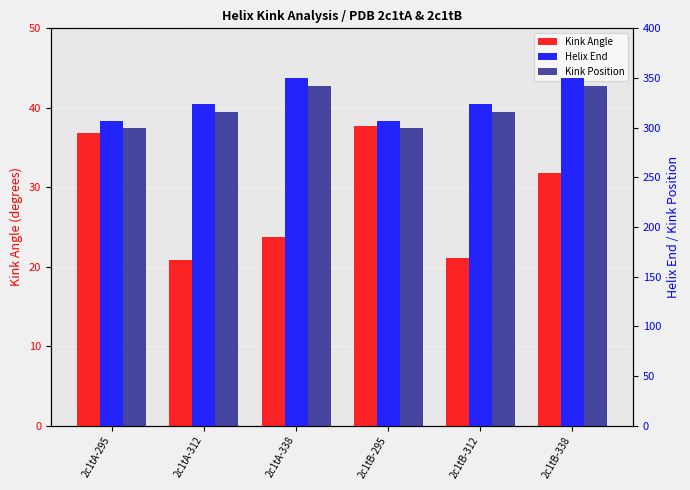

Where is Helix End nearest to the value 328?

2c1tA-312